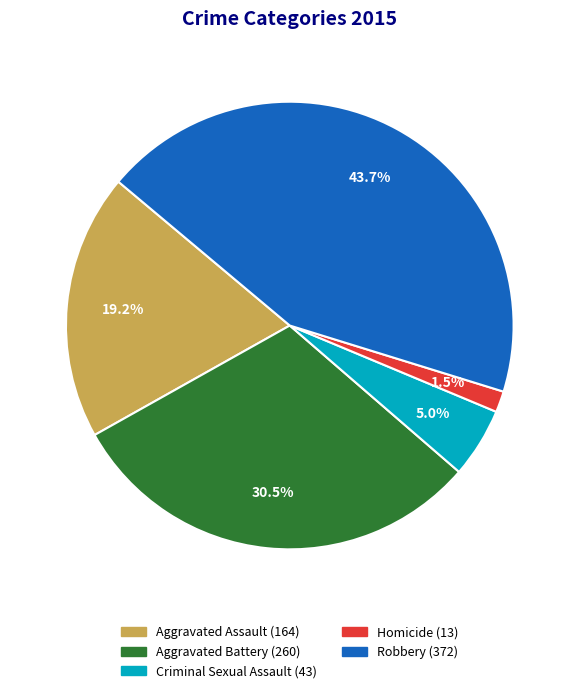

Which has a higher value, Criminal Sexual Assault or Aggravated Battery?

Aggravated Battery